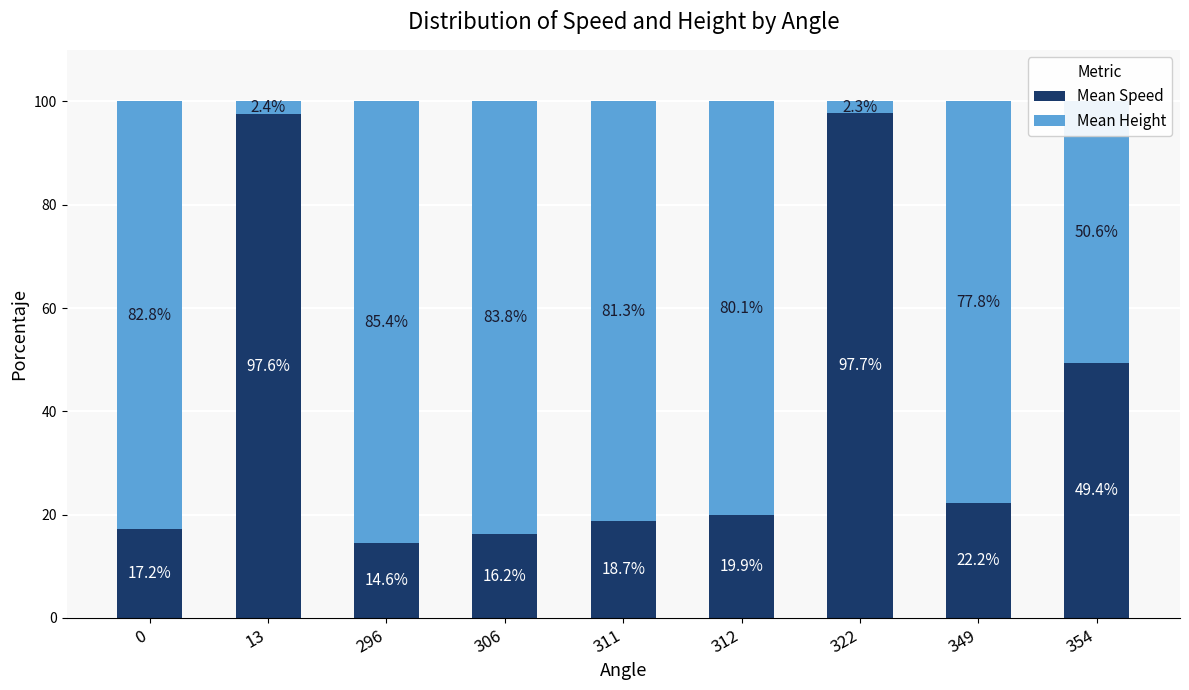

The Mean Speed series shows 97.7 at 322. True or false?

True